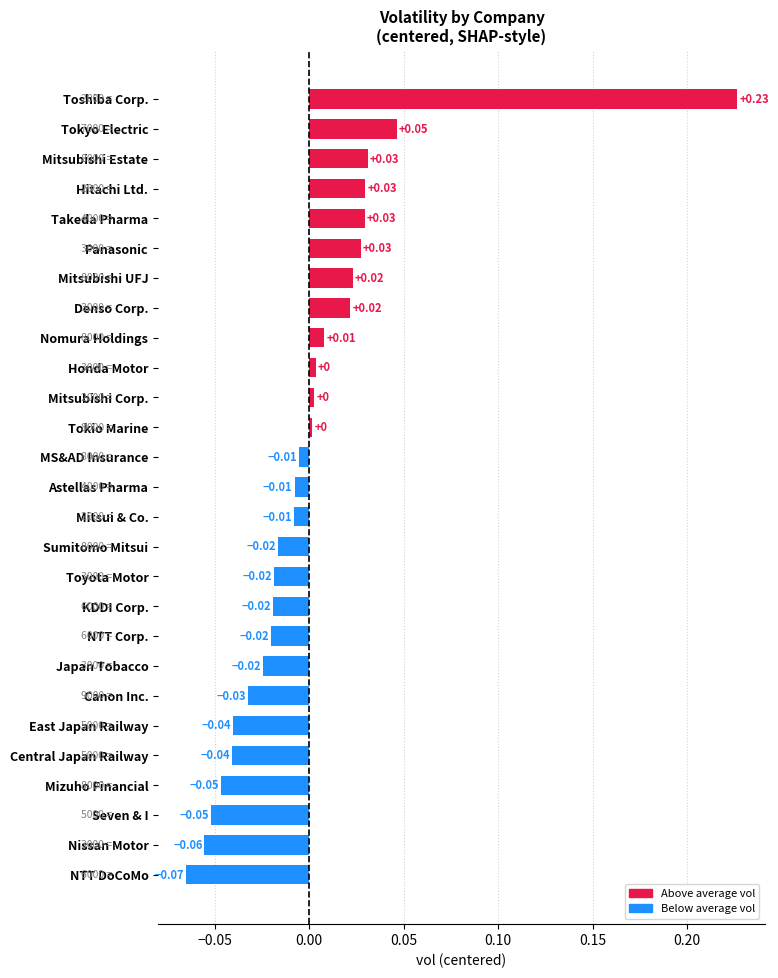

What is the difference between the maximum and minimum values?

0.3